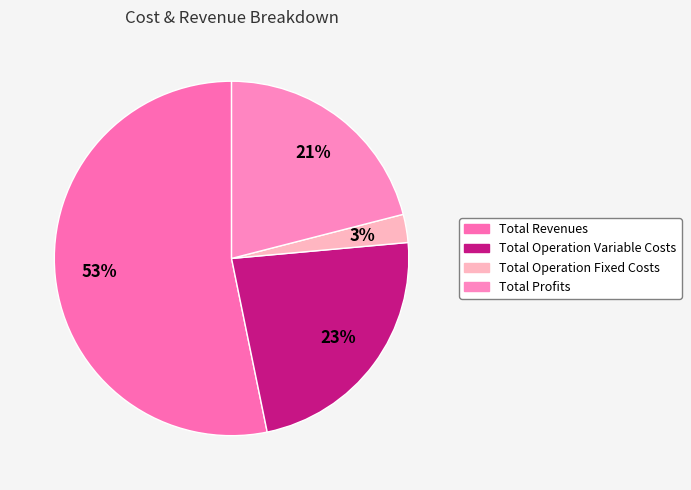

To the nearest percent, what is the average slice percentage?

25%